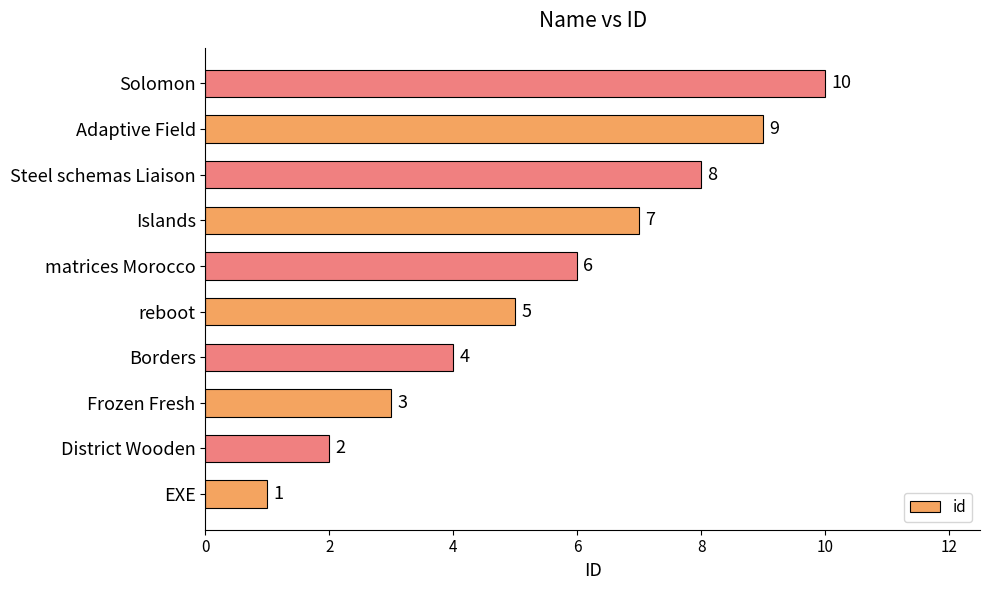

What value does the data have at Steel schemas Liaison?

8